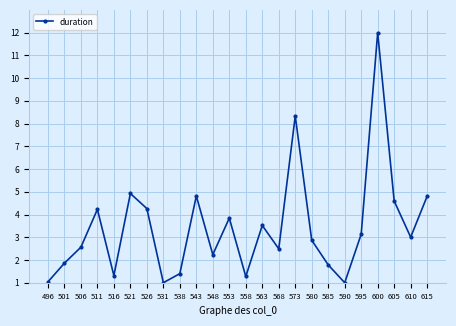

True or false: the data has more than 1 interior local peaks.

True